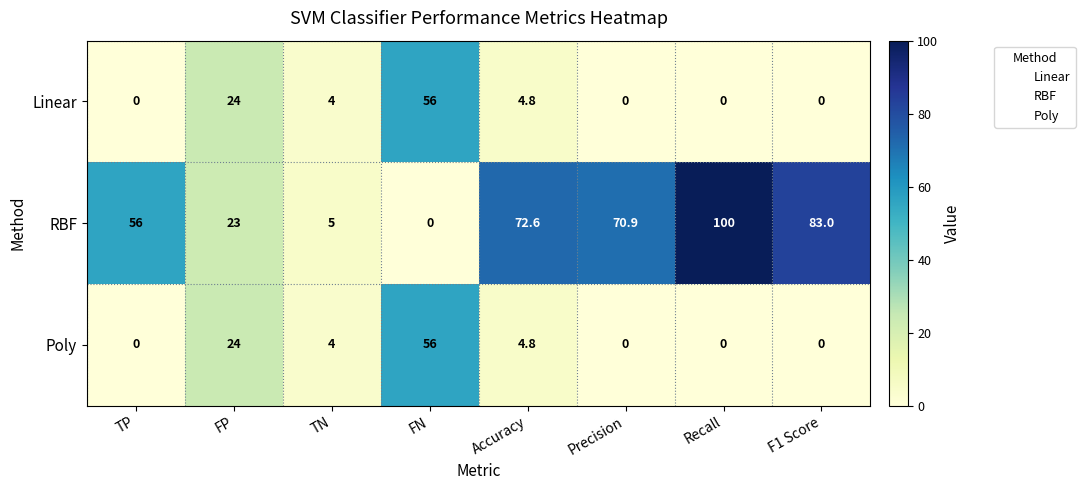

What is the sum of all Poly values?

88.8